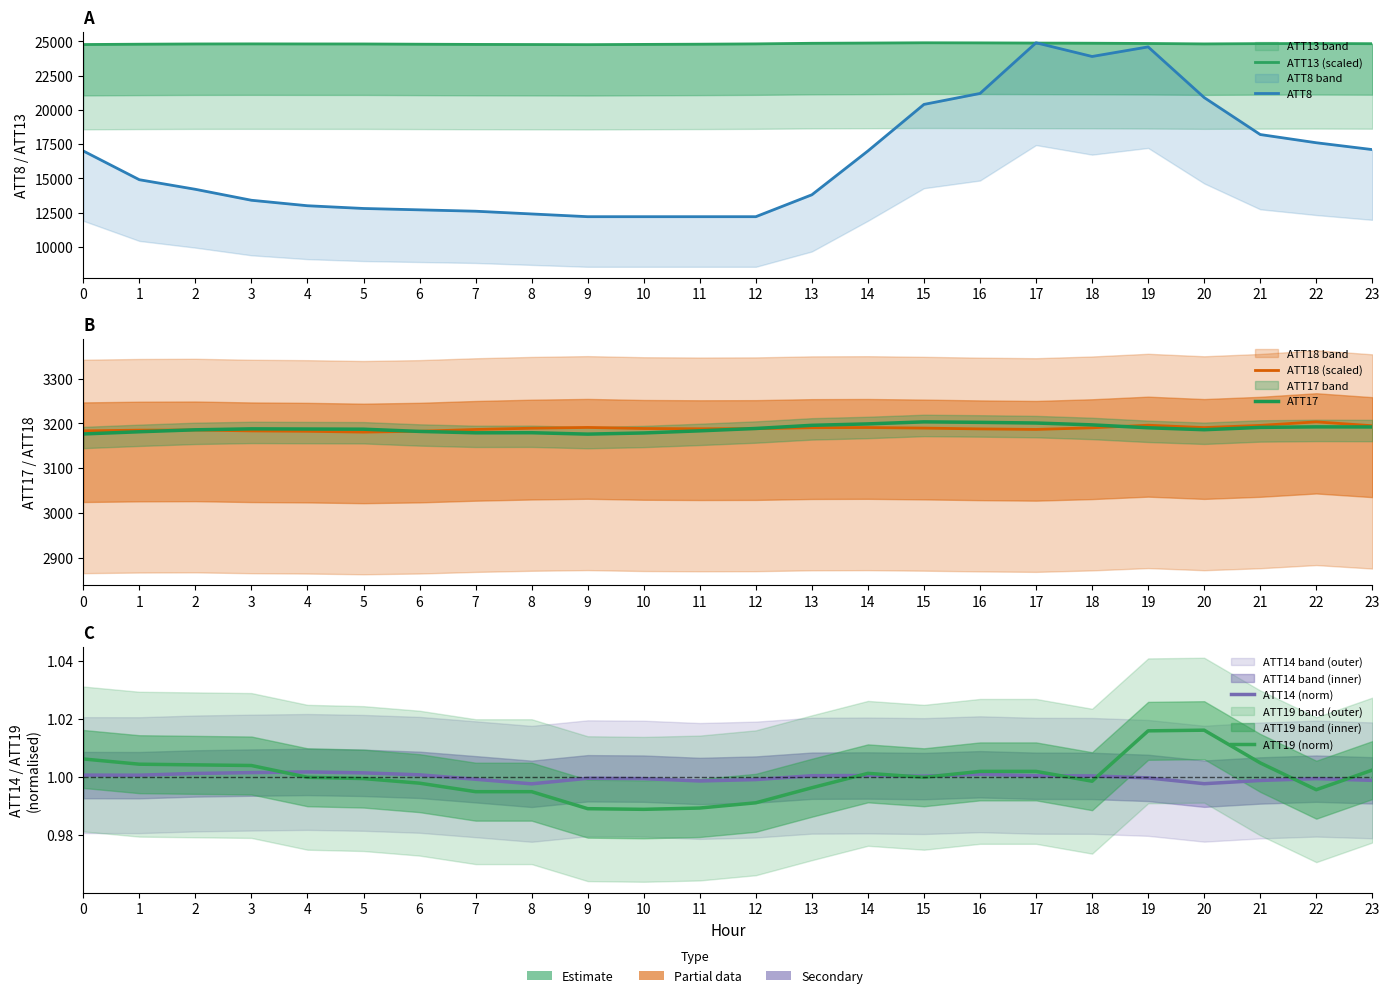

What value does the ATT8 series have at 13?

13800.0